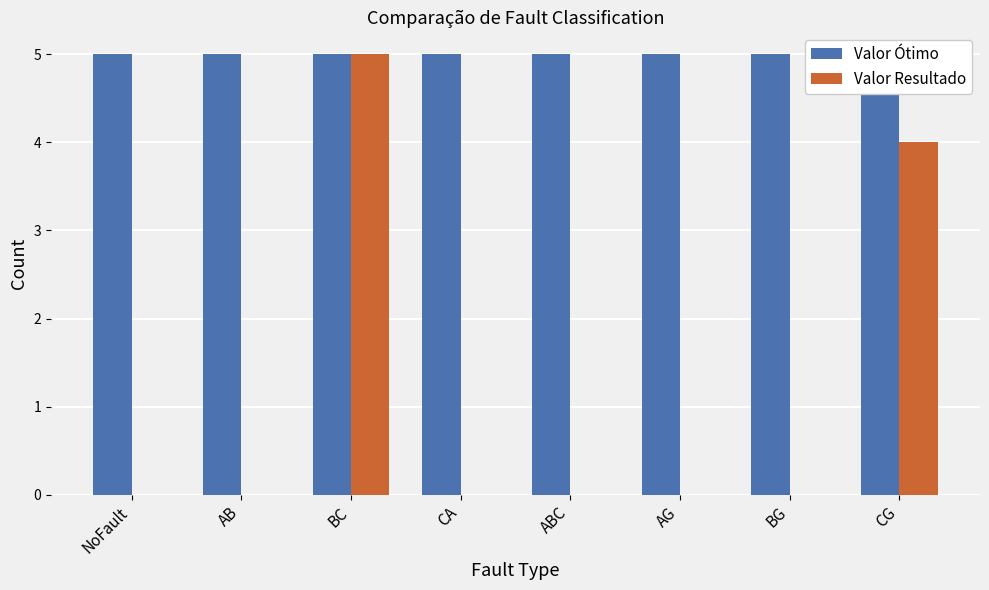

Rank the series at CG from lowest to highest value.

Valor Resultado, Valor Ótimo